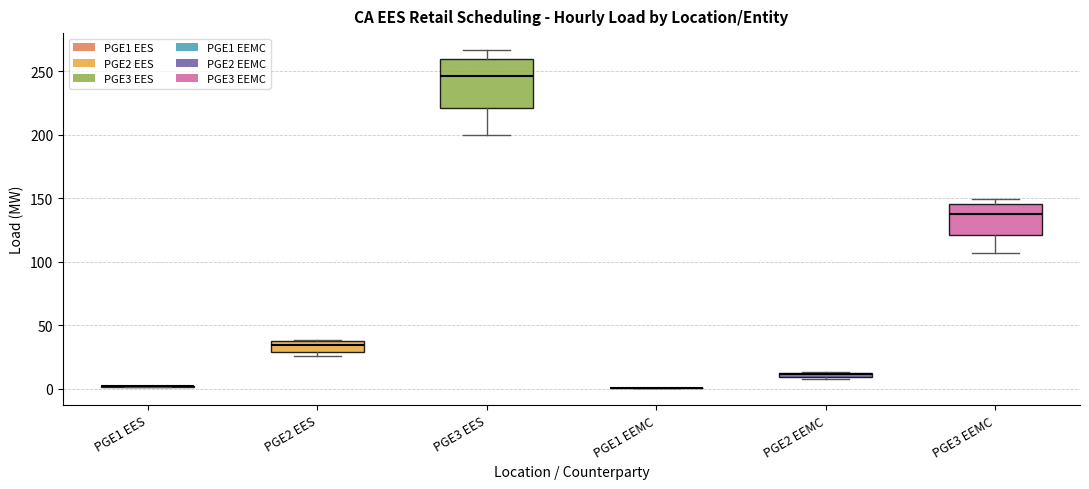

Which box is the tallest, from its lower edge to its upper edge?

PGE3 EES